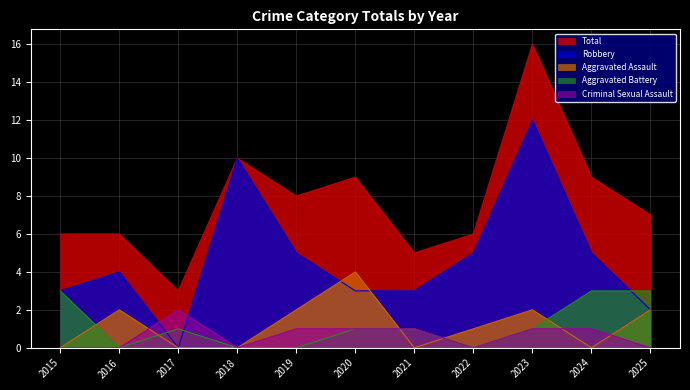

The Criminal Sexual Assault series shows -1 at 2015. True or false?

False